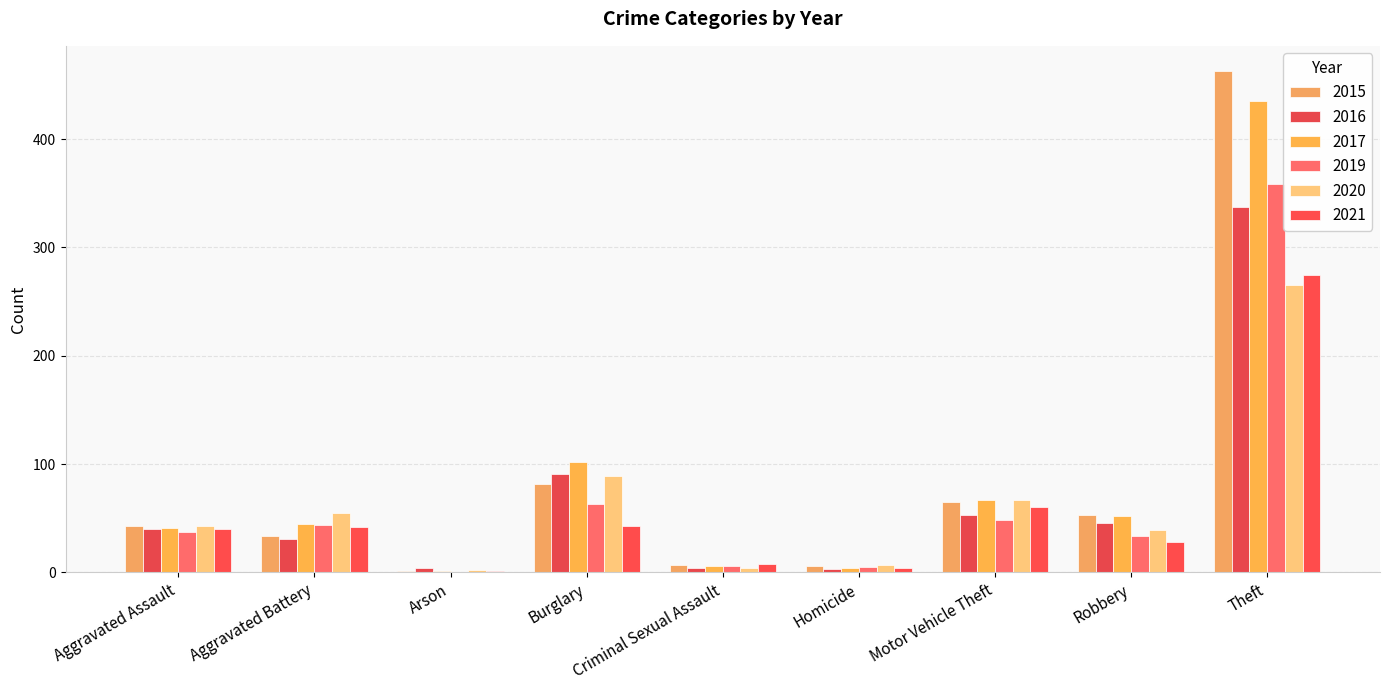

What is the label of the 3rd bar from the left?

Arson